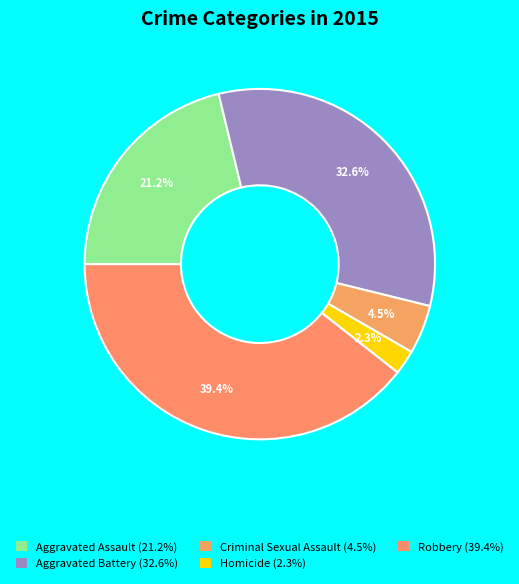

Do Criminal Sexual Assault and Robbery together represent more than half of the pie?

No